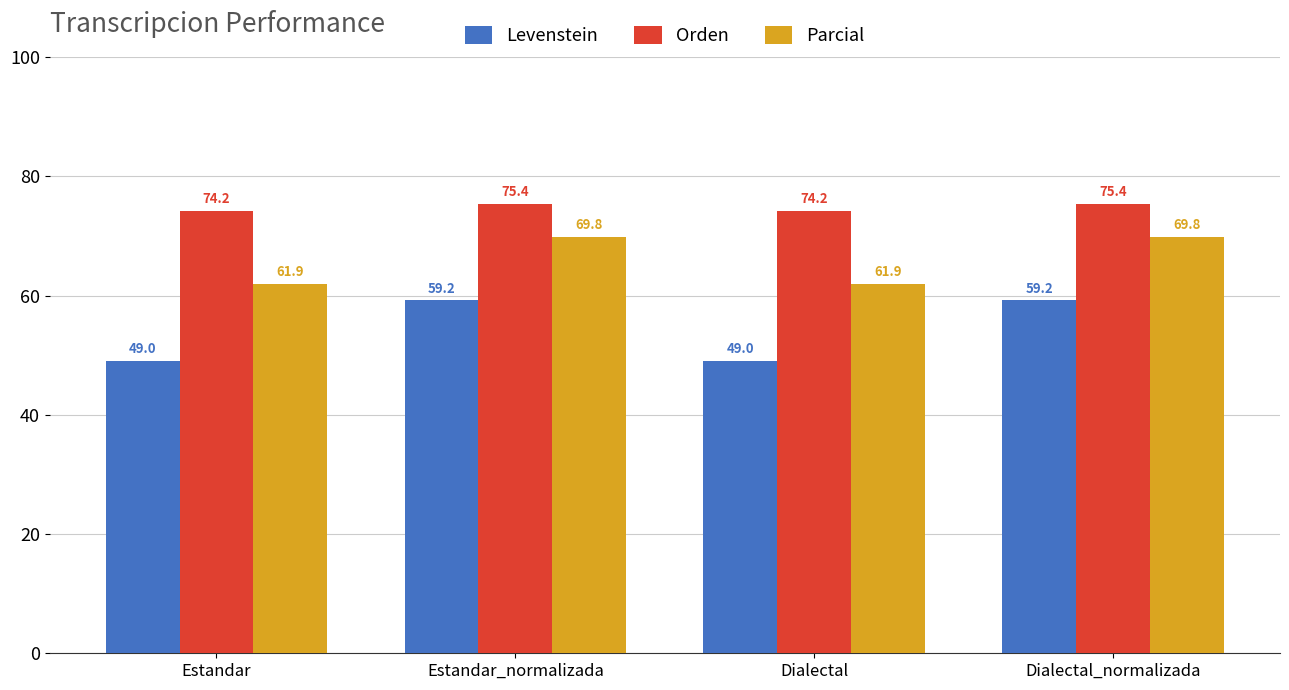

What is the label of the 4th bar from the right?

Estandar